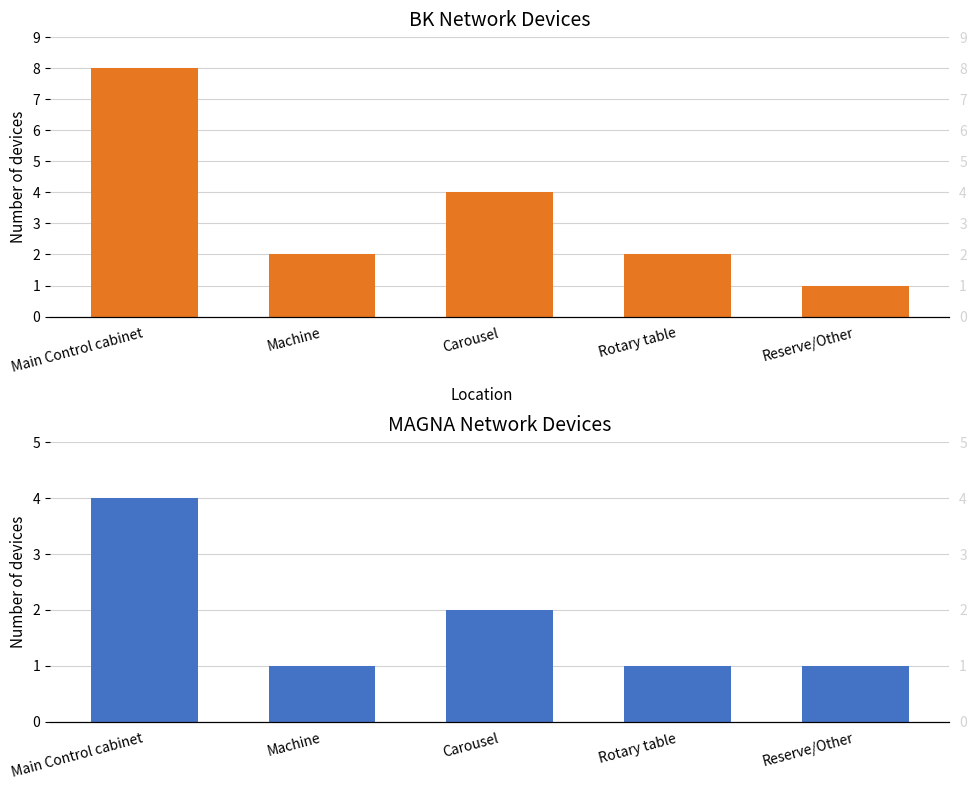

Which series has the largest range (max minus min)?

BK